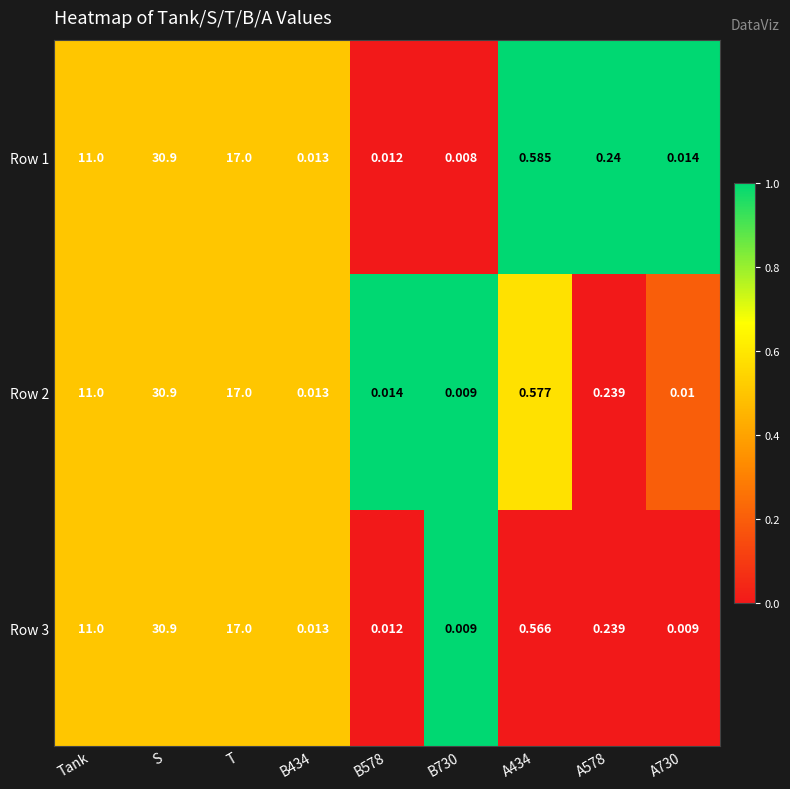

Where is Row 1 nearest to the value 15?

T